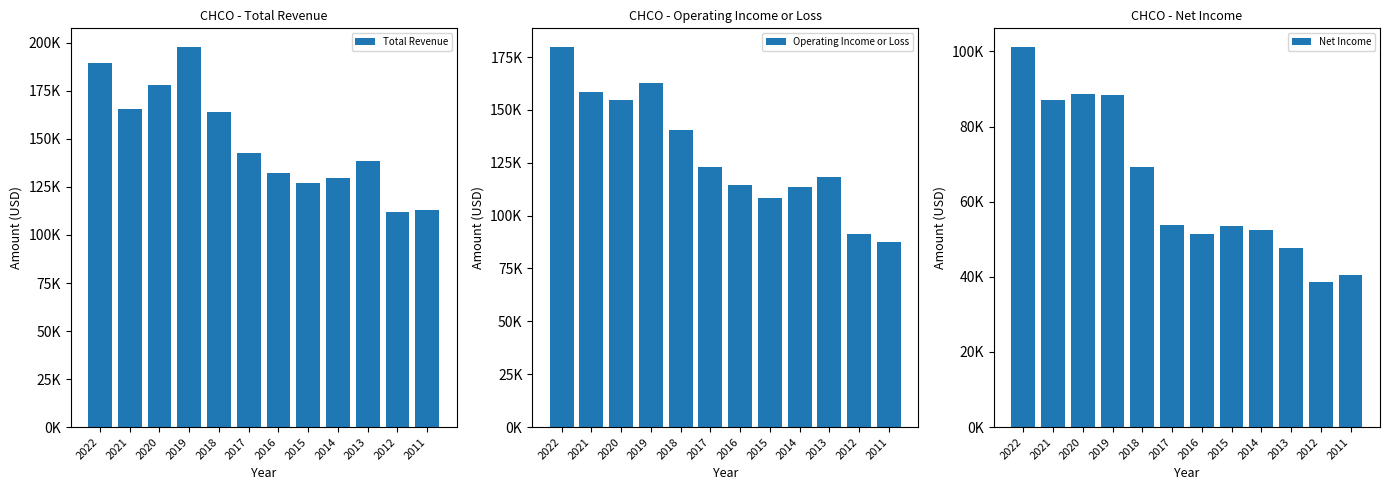

Between 2017 and 2022, which is larger?

2022